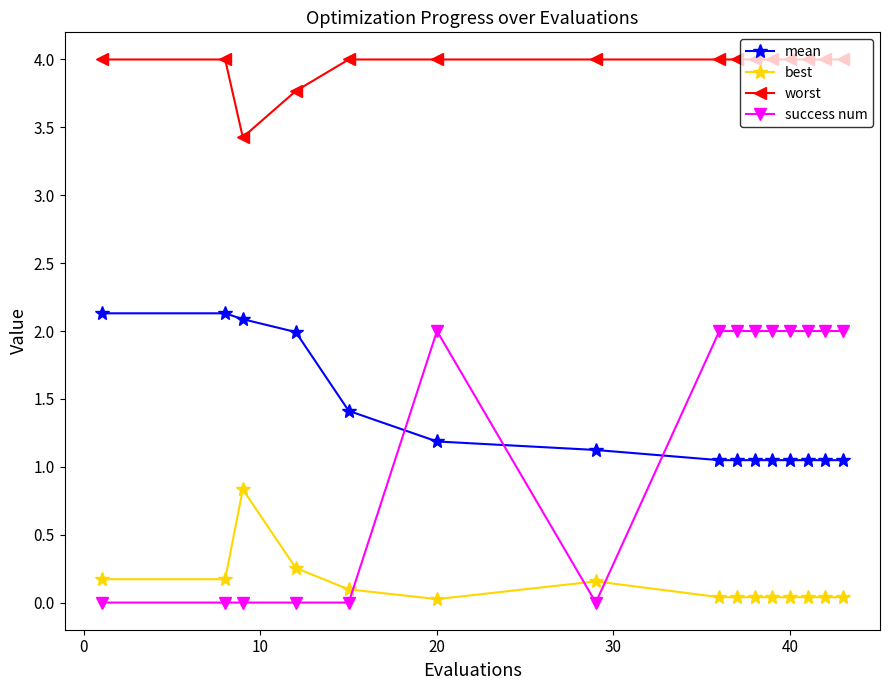

What is the maximum value shown in the chart?

4.0